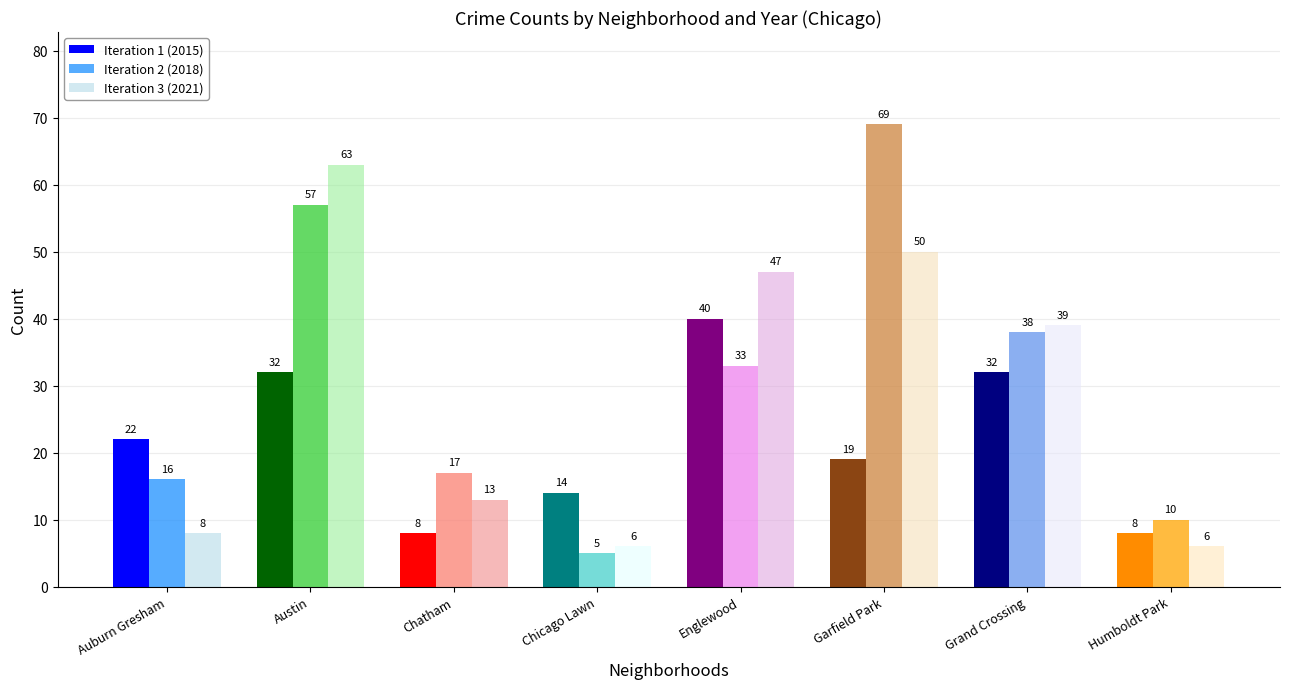

What are all the series names shown in the legend?

Iteration 1 (2015), Iteration 2 (2018), Iteration 3 (2021)